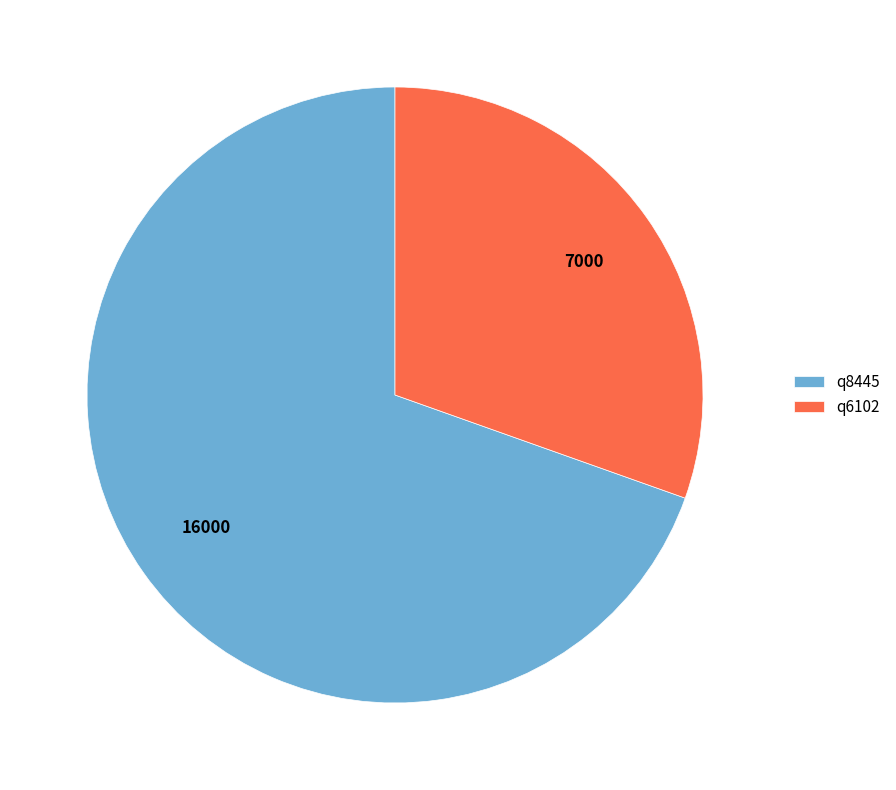

Is there a majority slice in this chart?

Yes